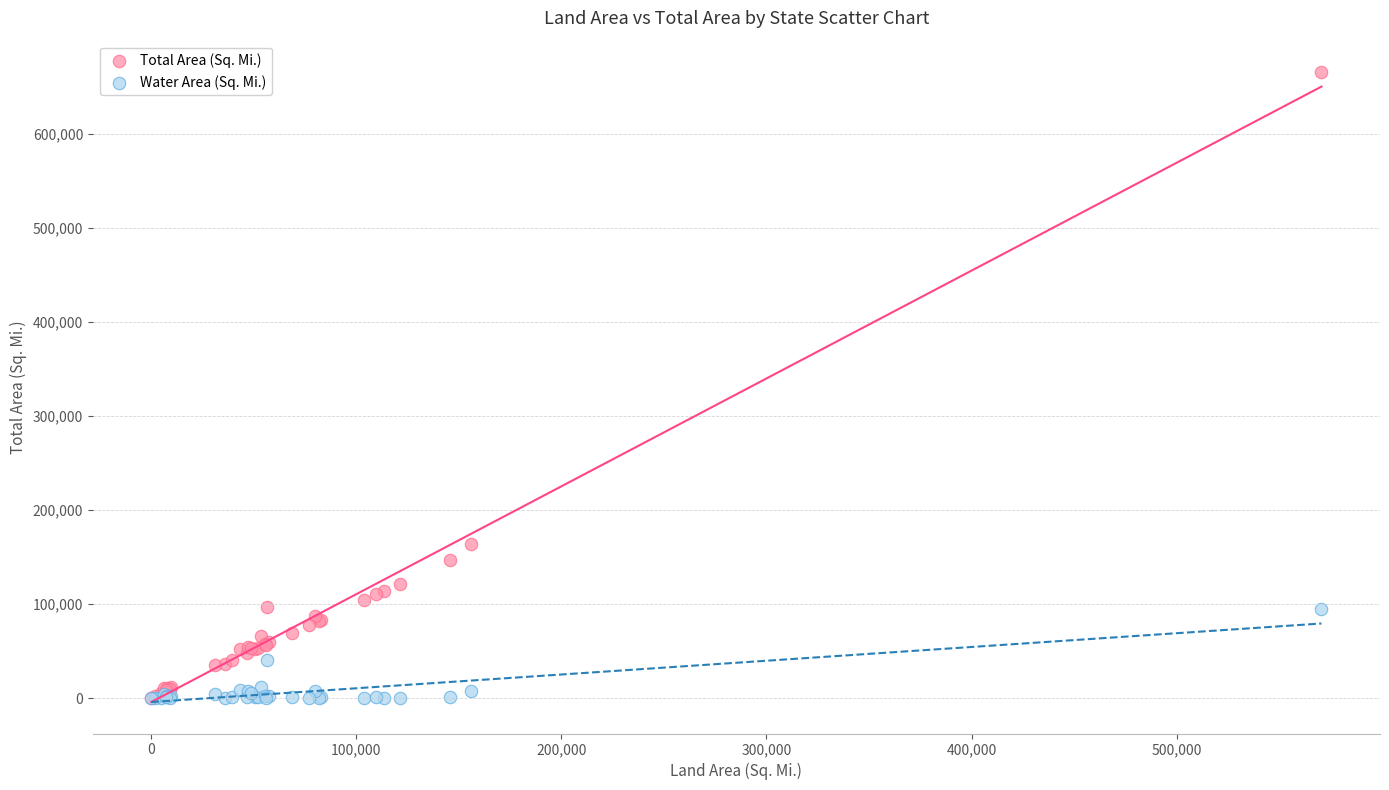

In the Total Area (Sq. Mi.) series, what Y value is closest to 332726?

163695